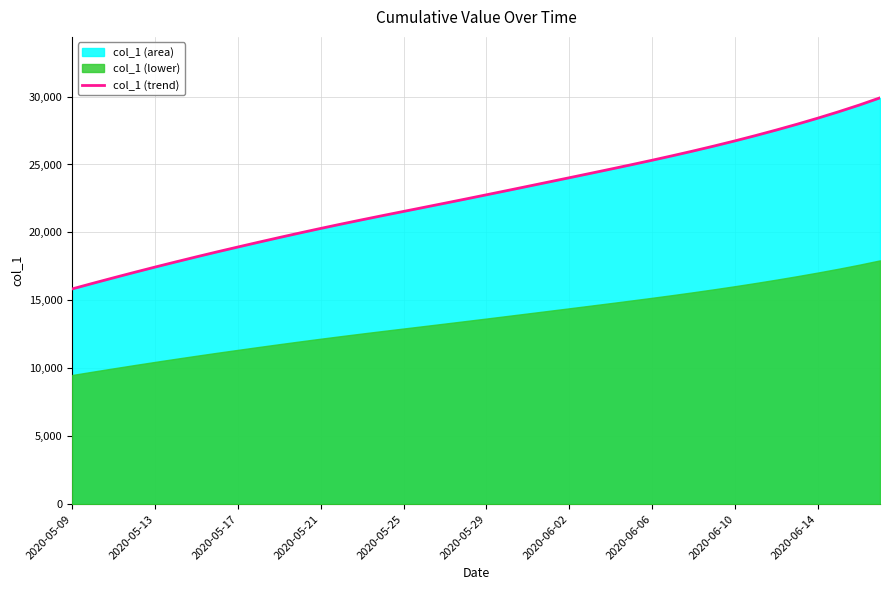

True or false: there are more than 2 points higher than both neighbors.

False